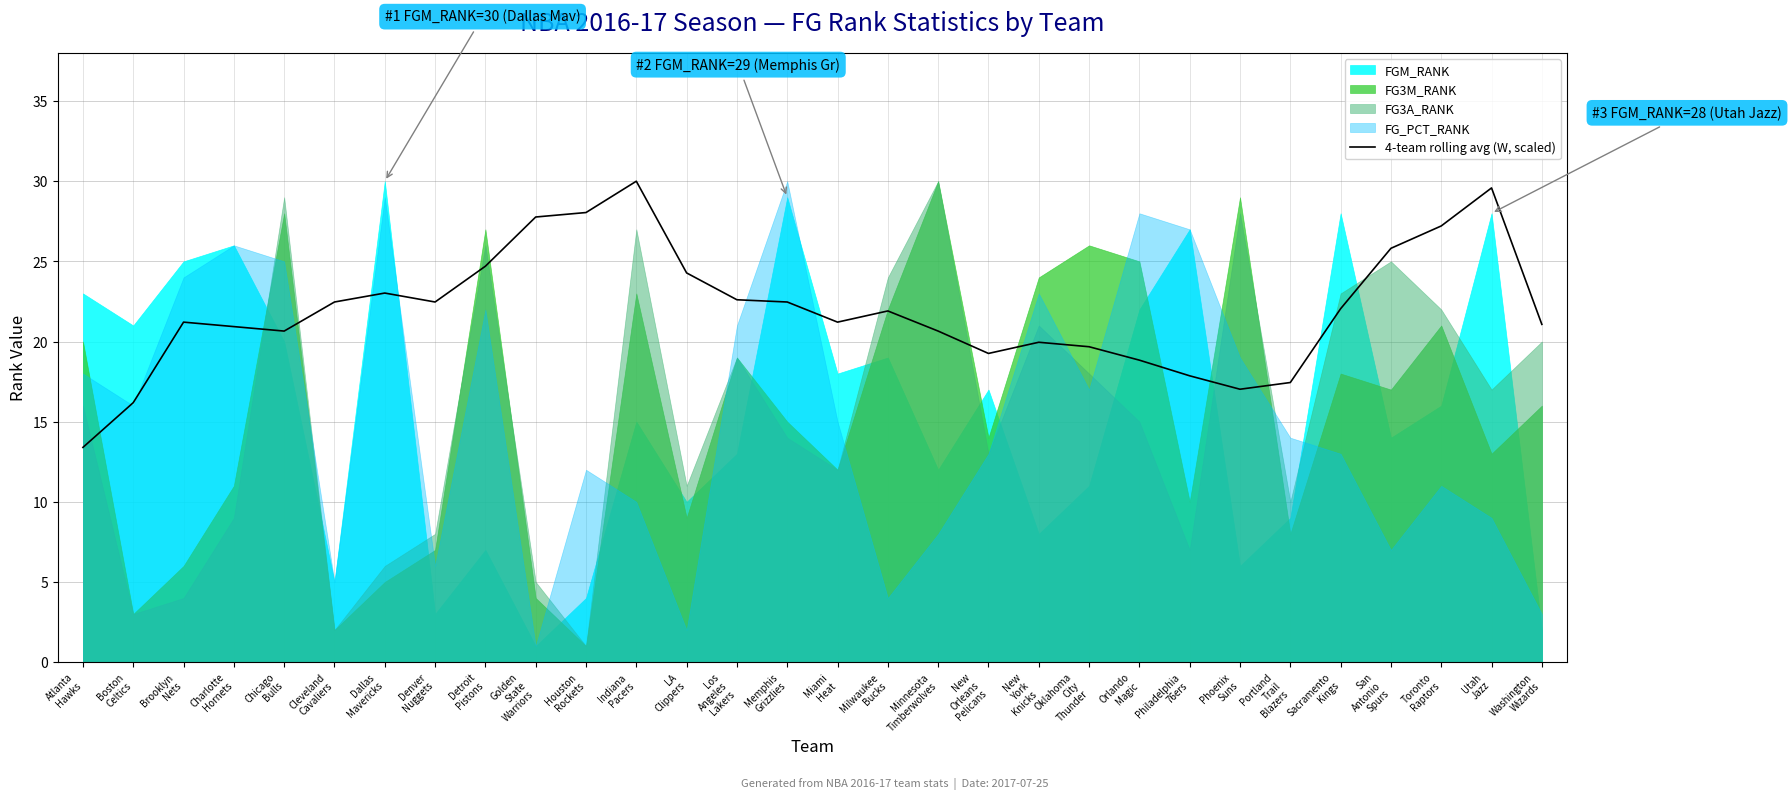

What is the label of the 9th point from the left?

Detroit
Pistons